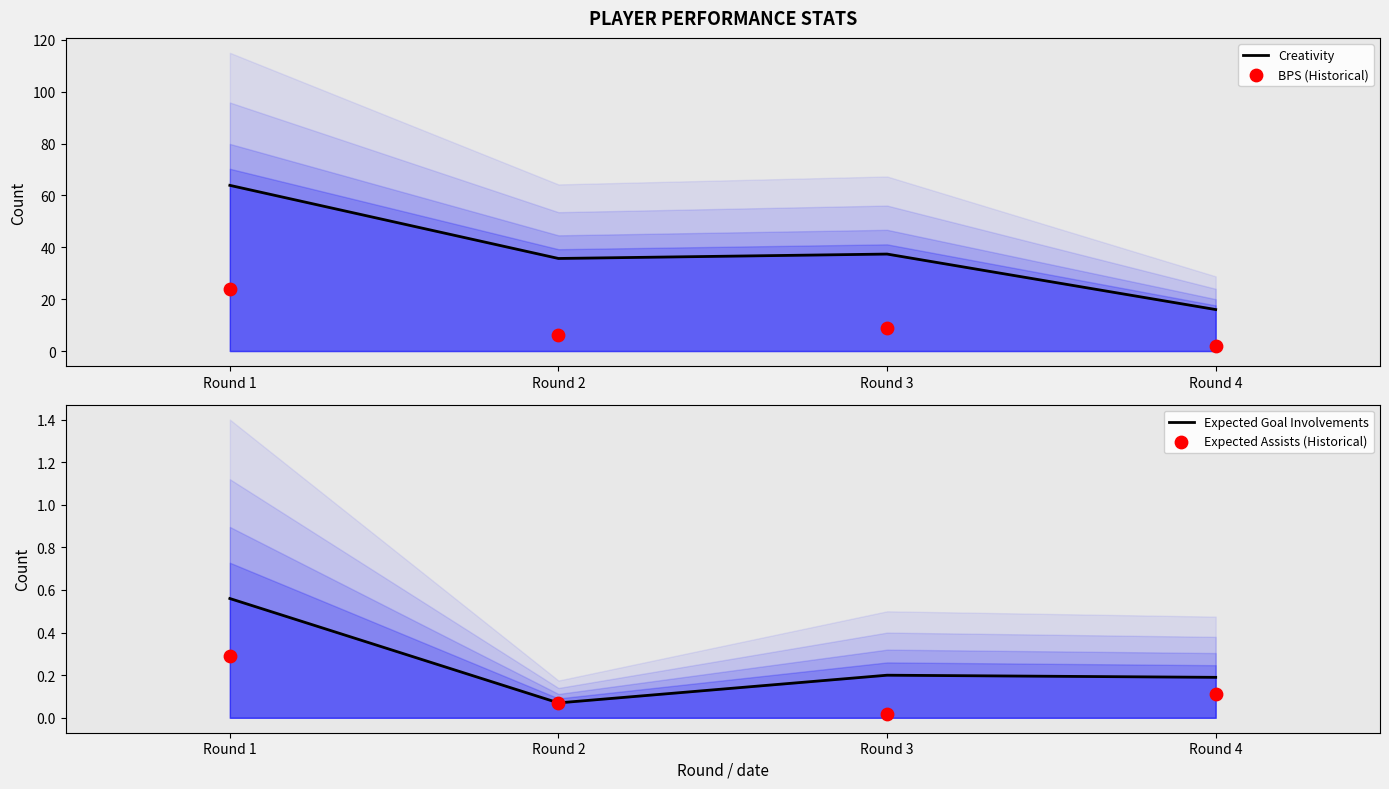

Which series has the largest total across all categories?

Creativity